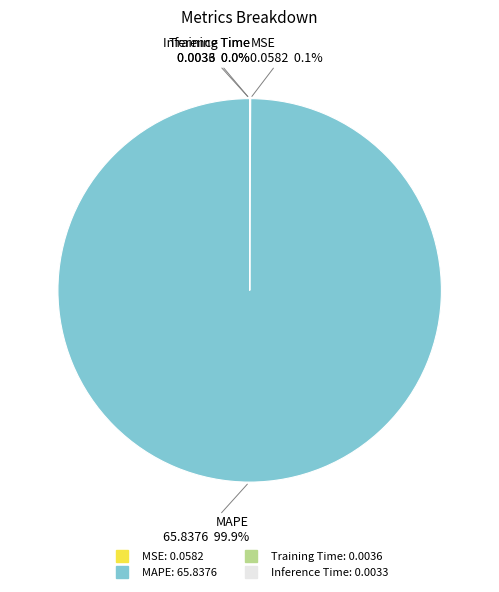

How much of the chart is everything except MAPE?

0.1%